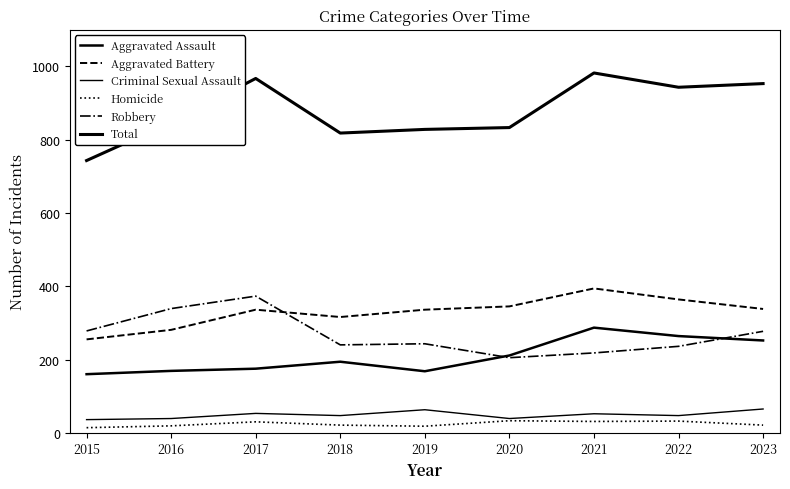

What is the difference between the maximum and minimum values in the Aggravated Assault series?

127